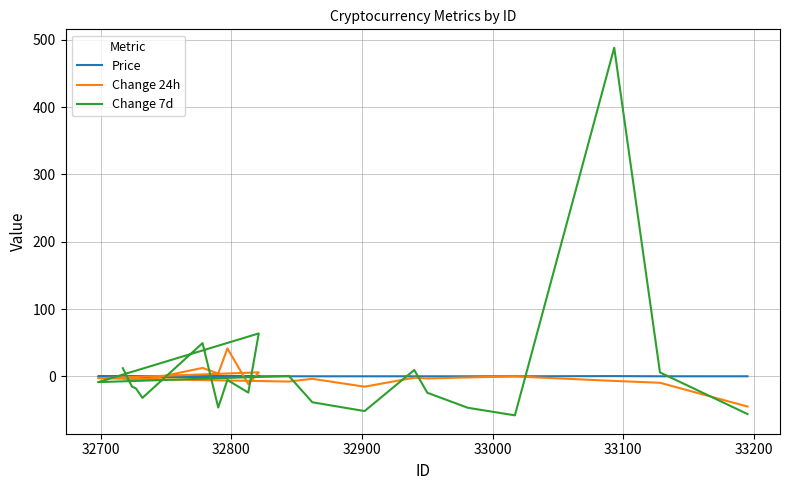

What is the minimum value for Change 7d?

-58.0